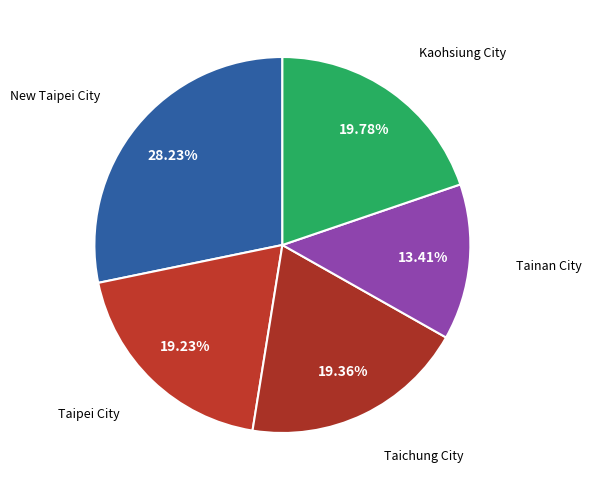

To the nearest percent, what is the average slice percentage?

20%